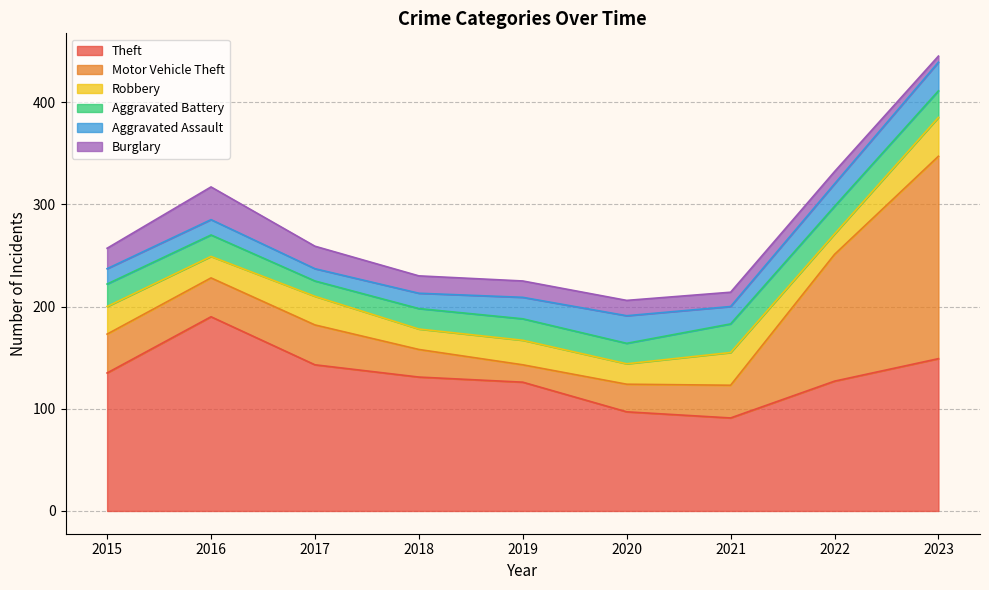

In Motor Vehicle Theft, how many points are lower than both neighbors (excluding endpoints)?

1